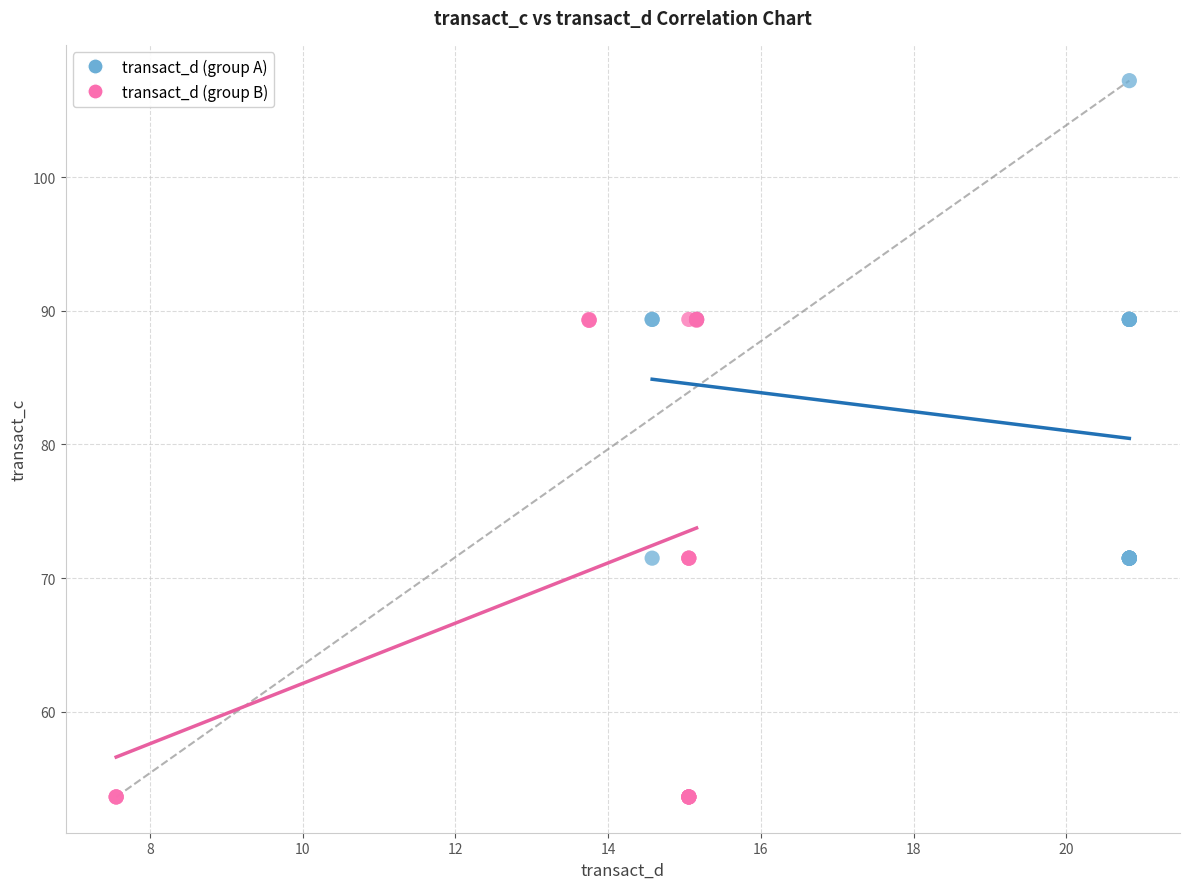

Which series reaches the maximum Y coordinate?

transact_d (group A)